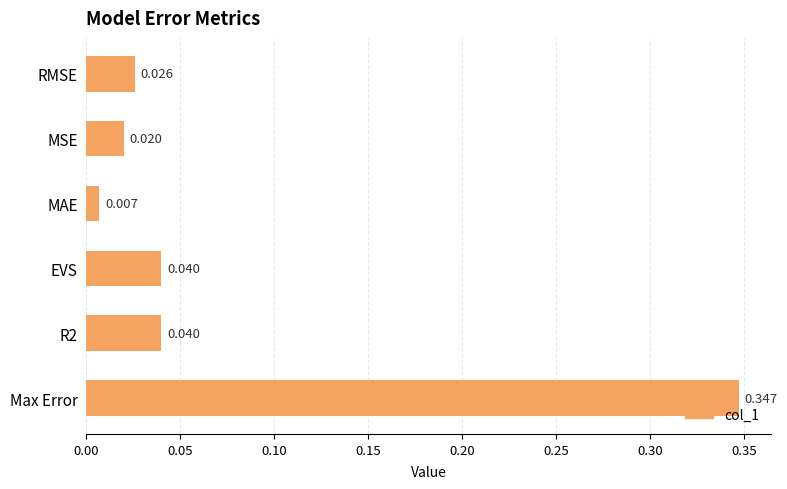

Which label corresponds to the smallest value in the chart?

MAE